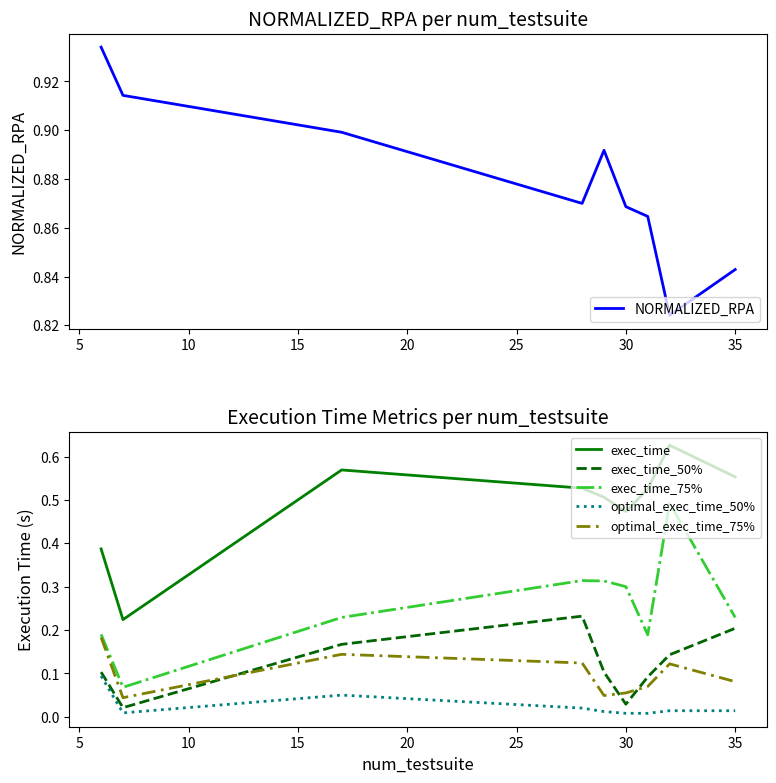

The NORMALIZED_RPA series shows 0.2 at 35. True or false?

False